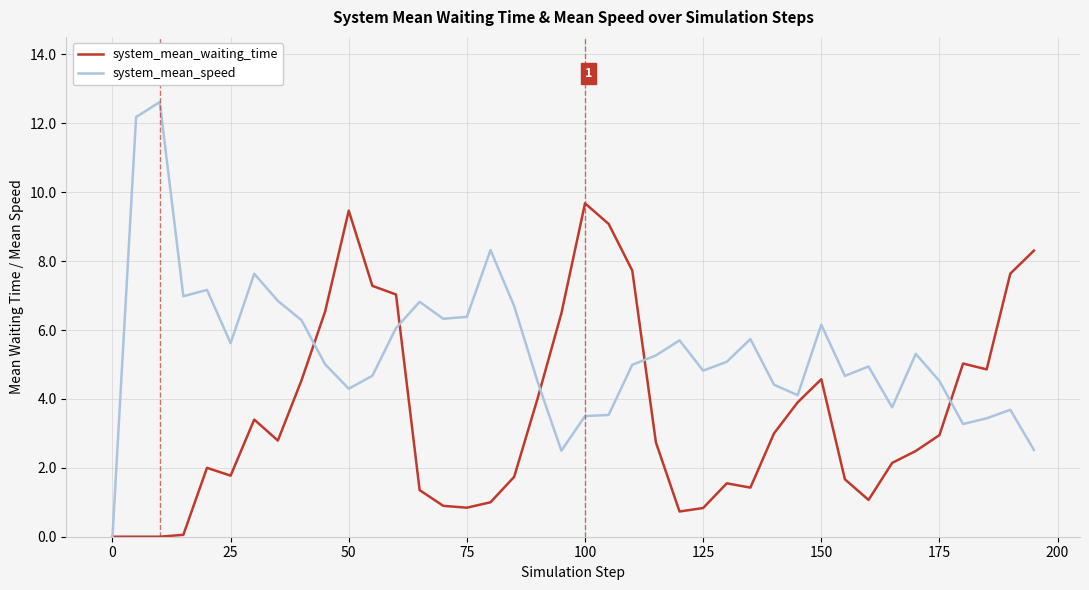

Which series has the largest range (max minus min)?

system_mean_speed